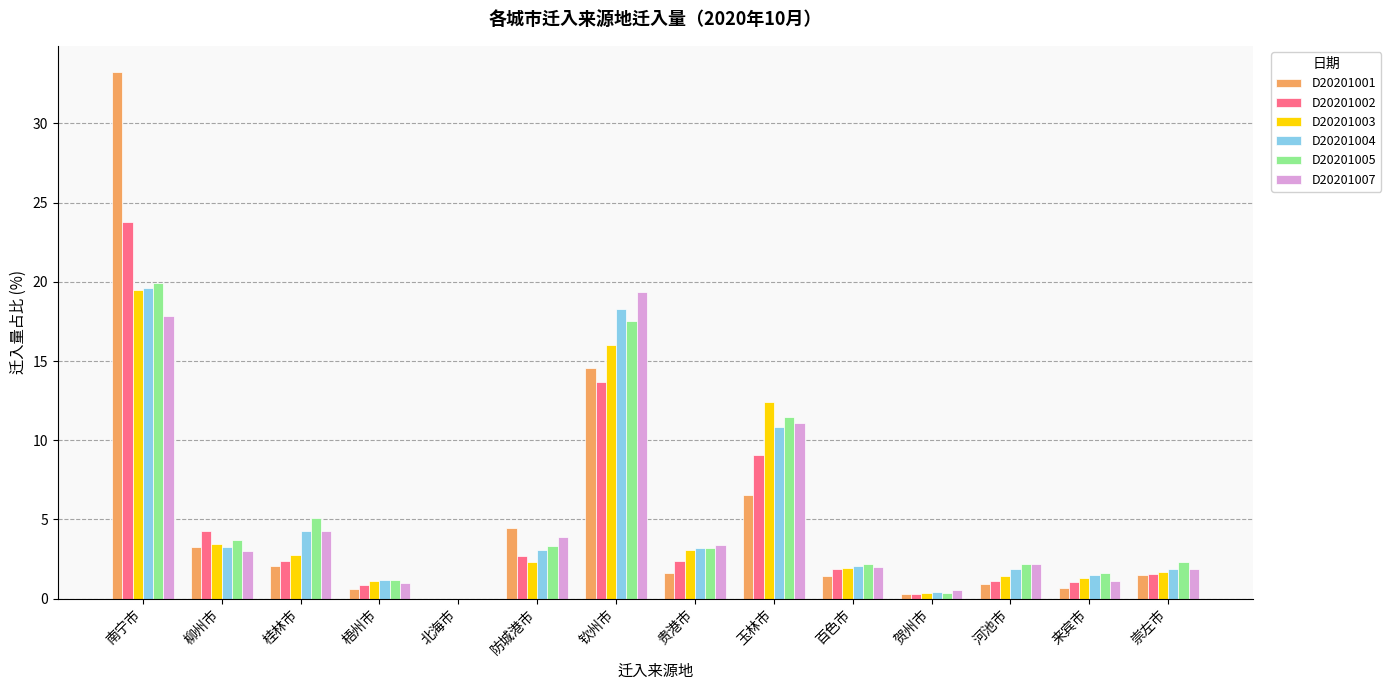

What is the sum of the D20201007 values at 柳州市 and 河池市?

5.2